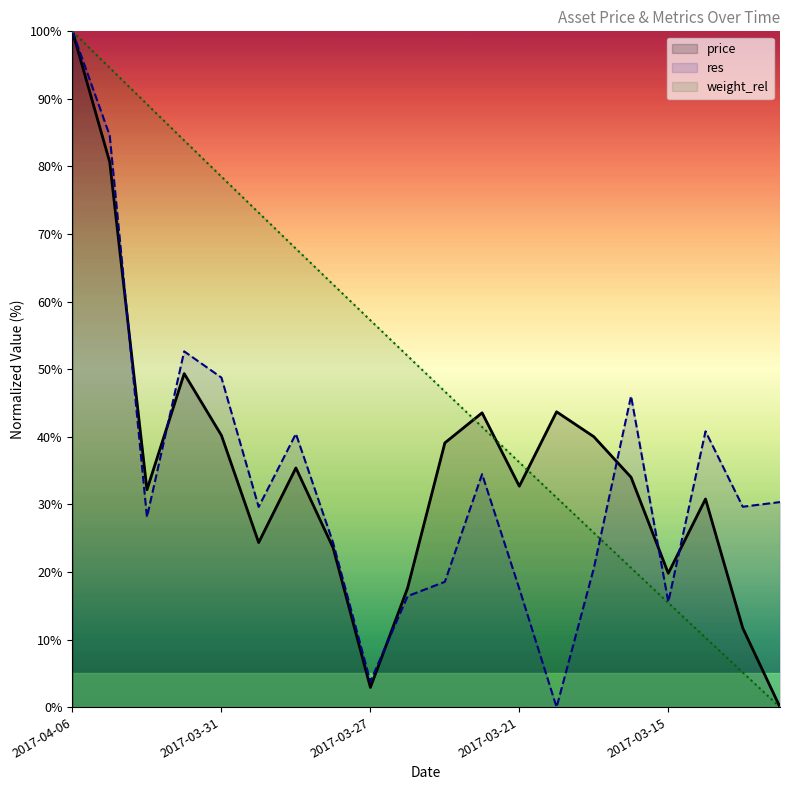

How many values in res are above zero?

19